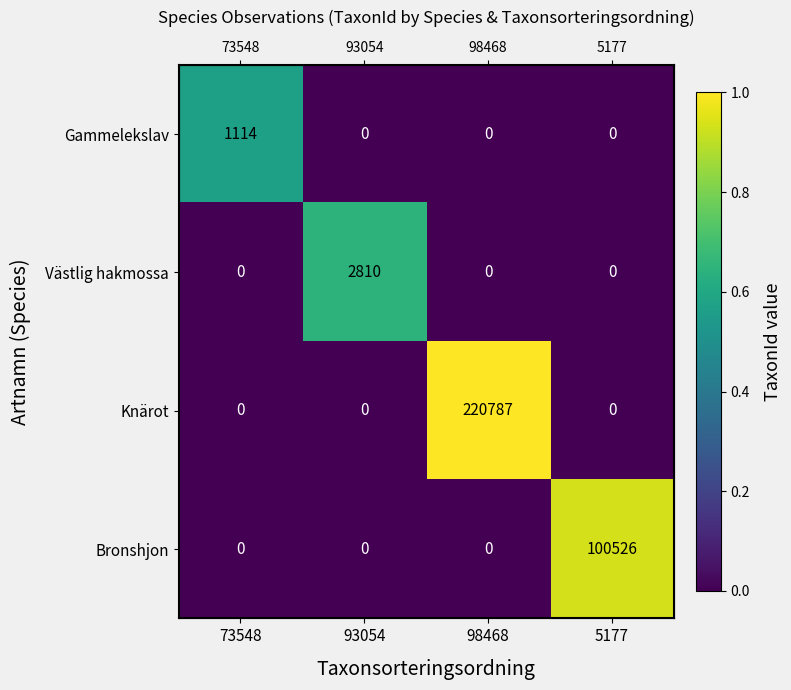

Which series has the largest range (max minus min)?

Knärot